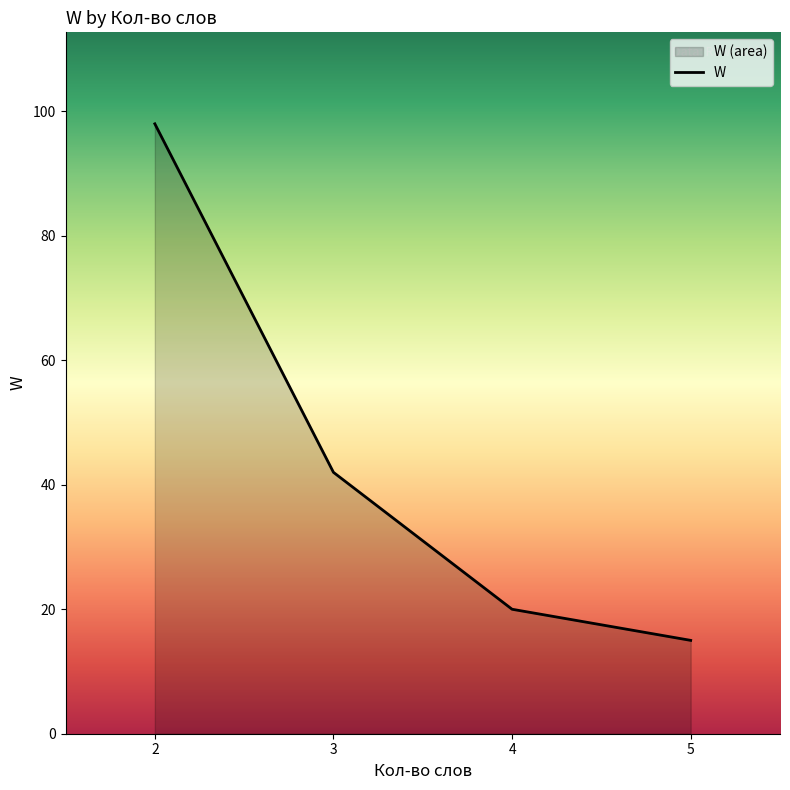

Which category has the lowest value across all series?

5